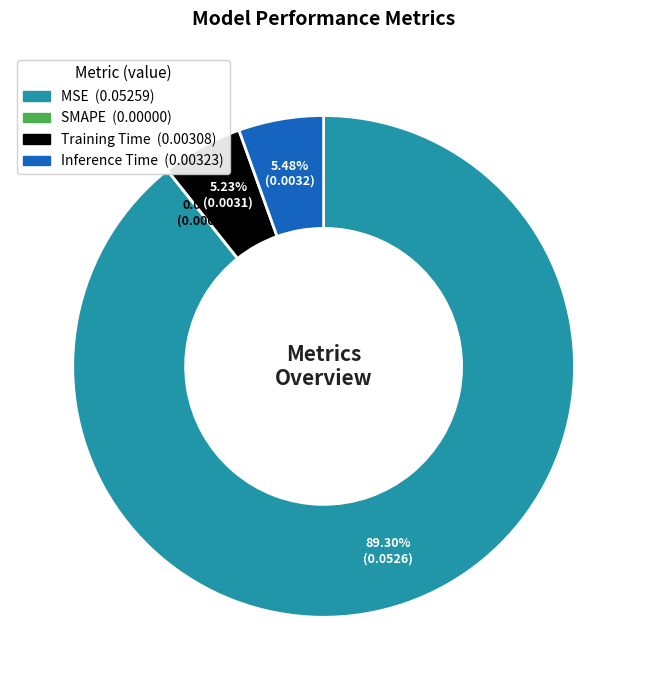

The MSE slice represents 96% of the pie. True or false?

False